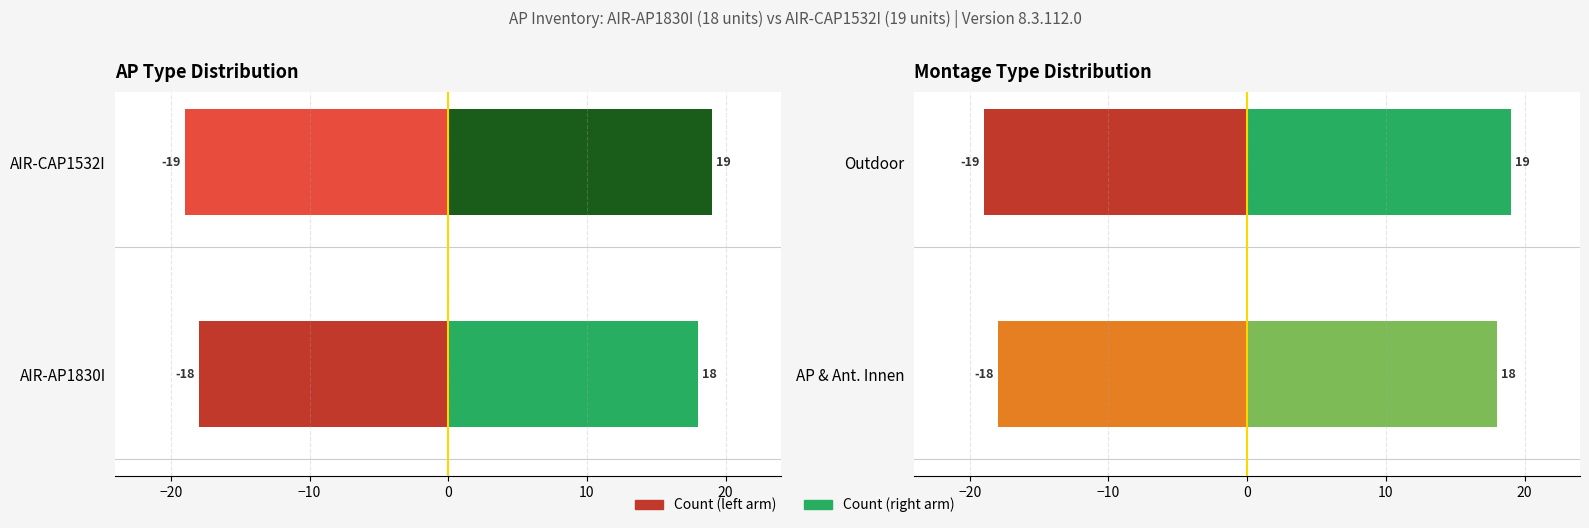

Is the value of indoor at 17 greater than the value of outdoor at 7?

No